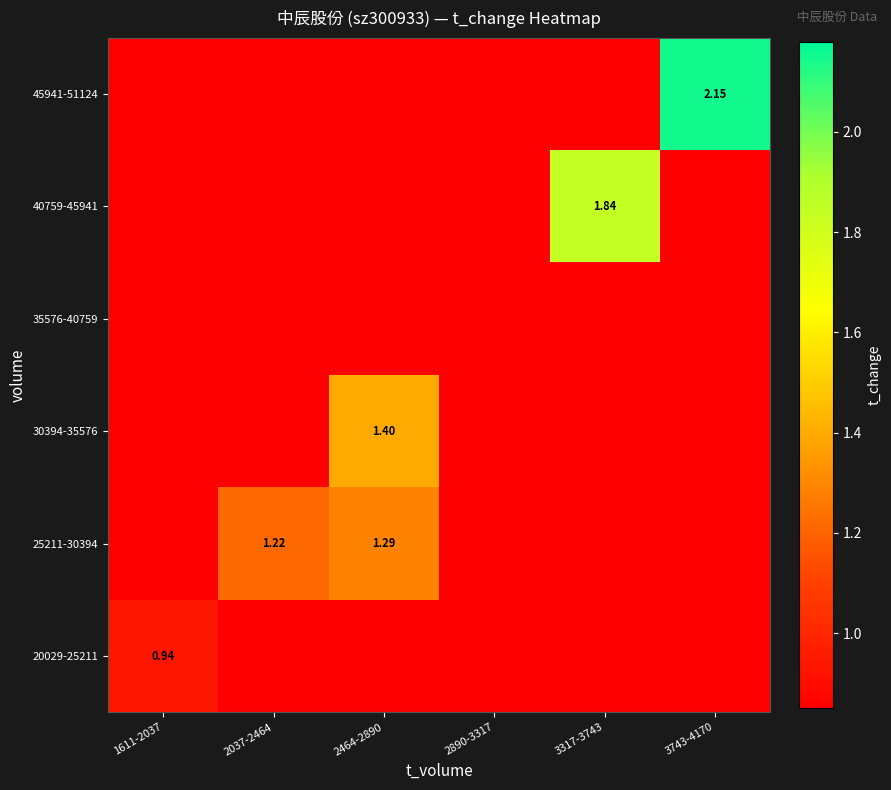

The value of 30394-35576 at 1611-2037 is 0.8. True or false?

True